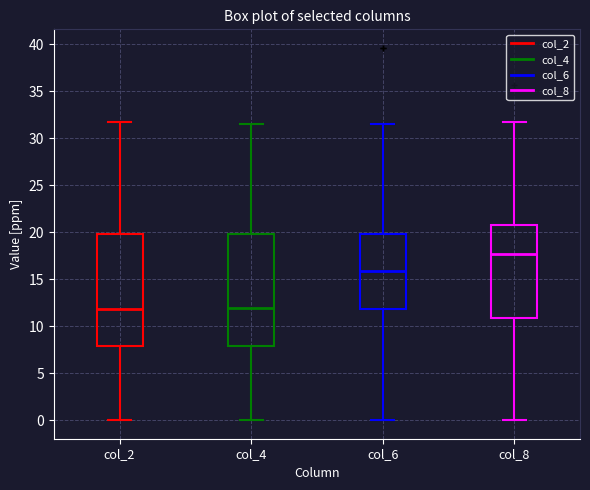

Which box has the highest median line?

col_8